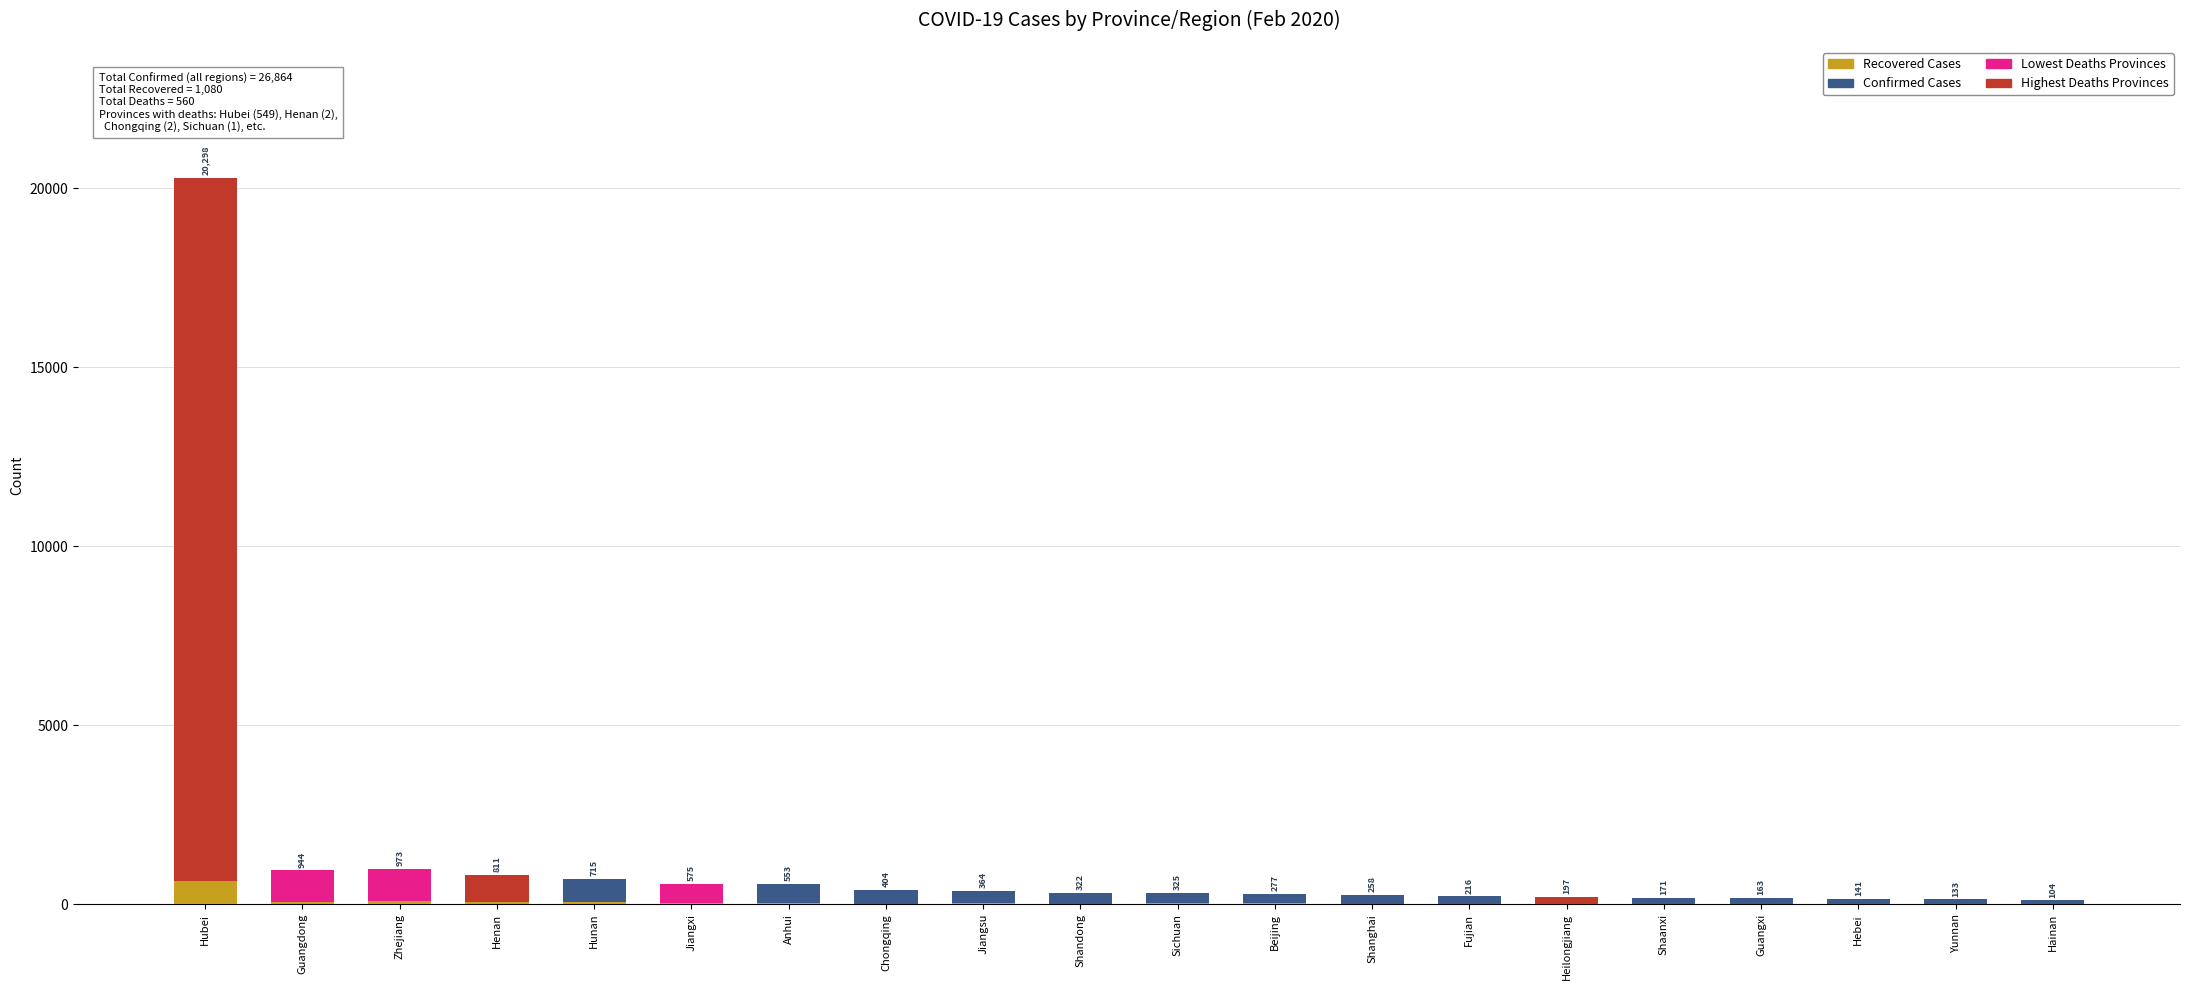

The value of Recovered at Heilongjiang is 7. True or false?

True